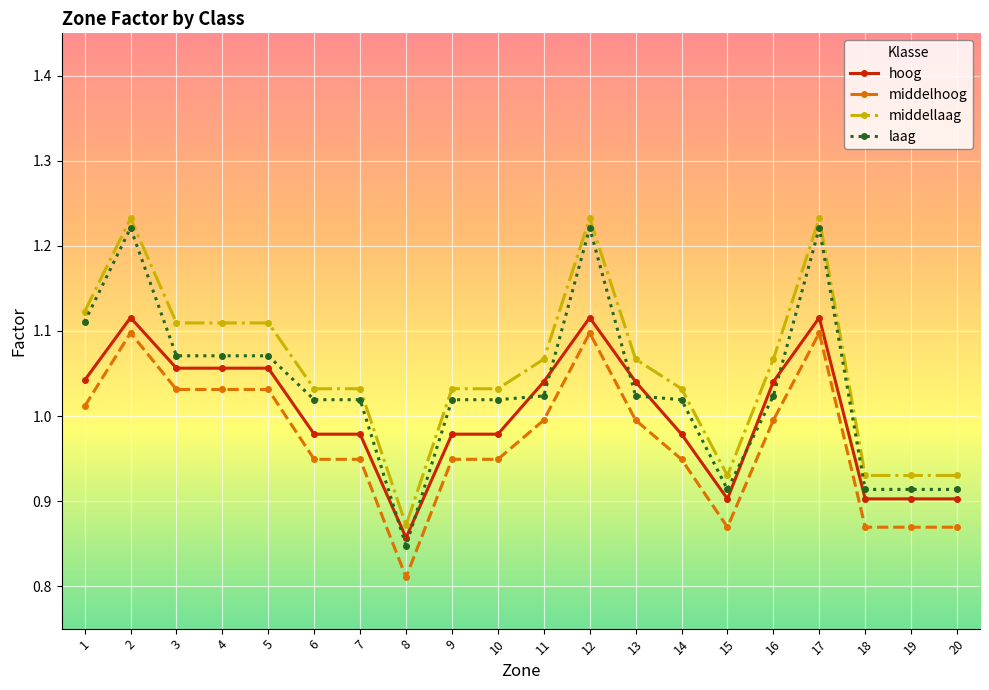

Where is the first local maximum for hoog?

2